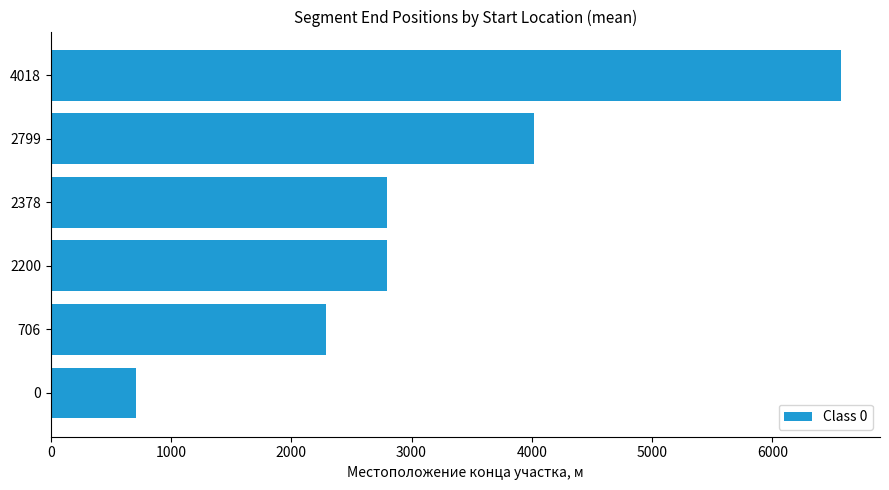

What is the ratio of the value at 2799 to the value at 4018?

0.6